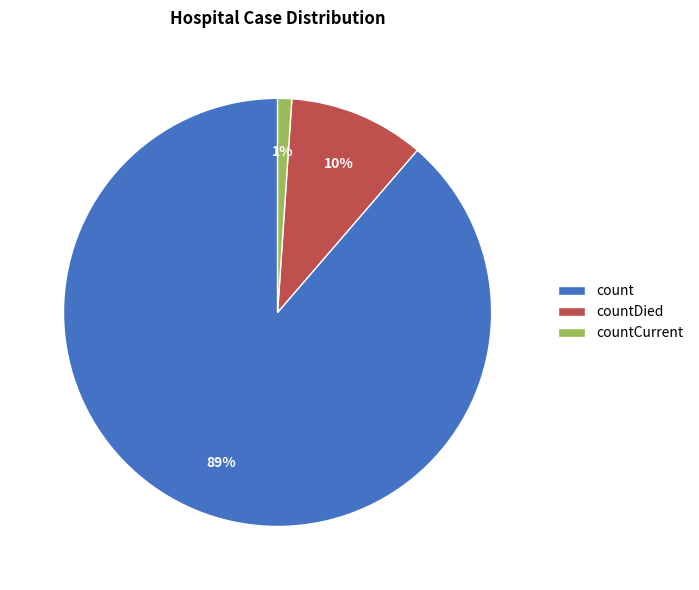

Which category accounts for the majority?

count